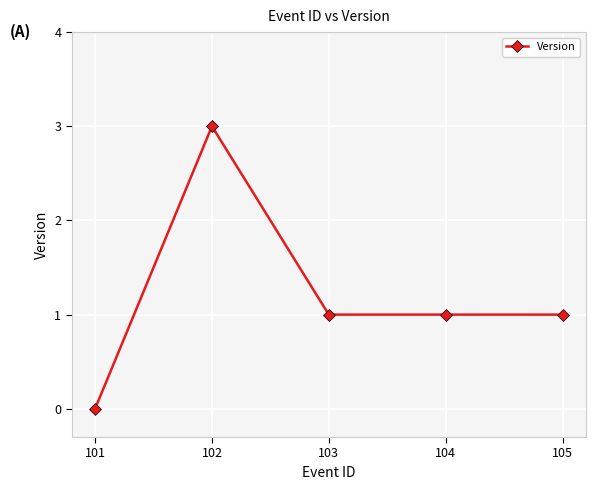

What is the approximate value at 103?

1